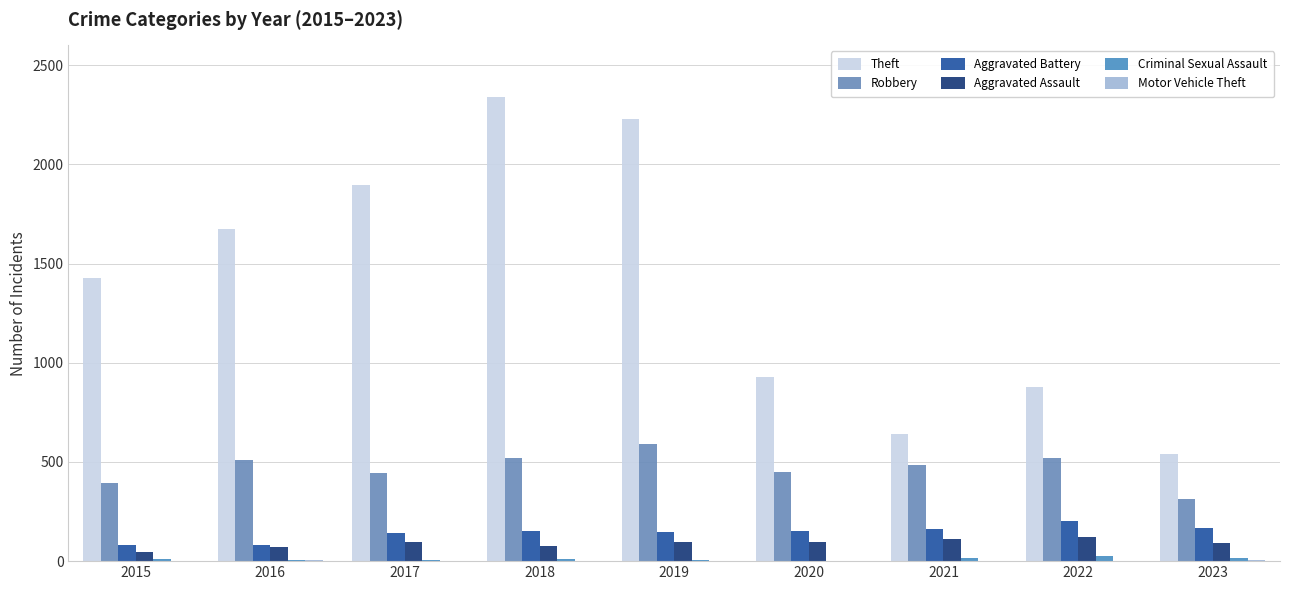

Are the bars horizontal?

No